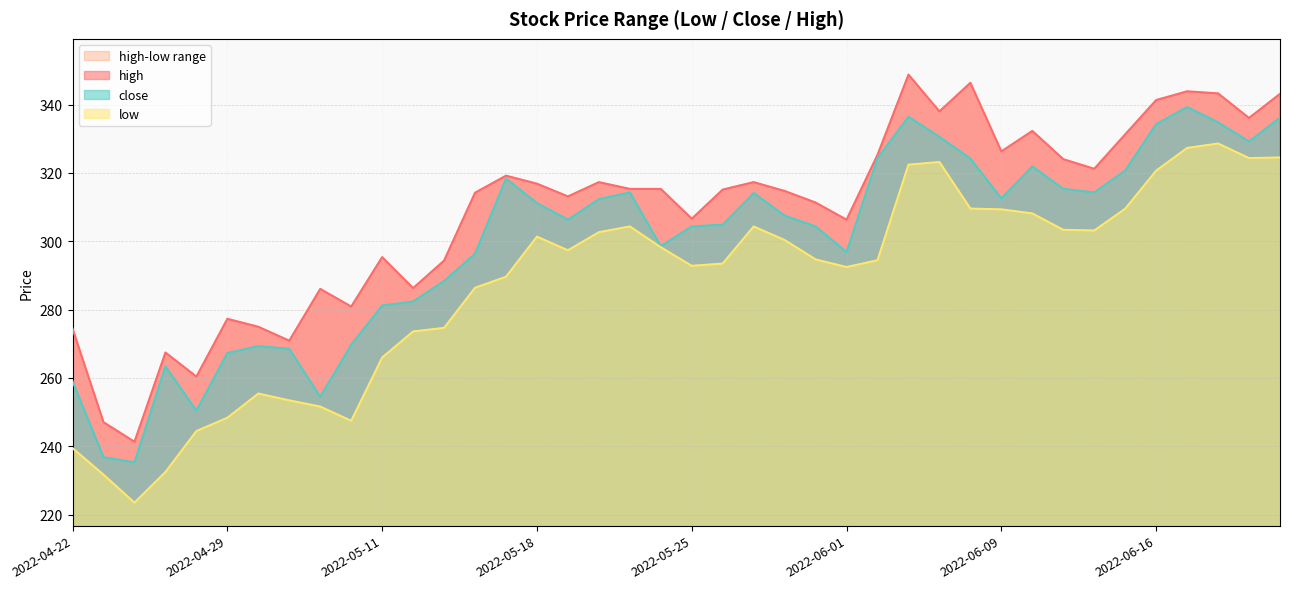

Which has a higher value, 2022-06-13 or 2022-05-18?

2022-06-13